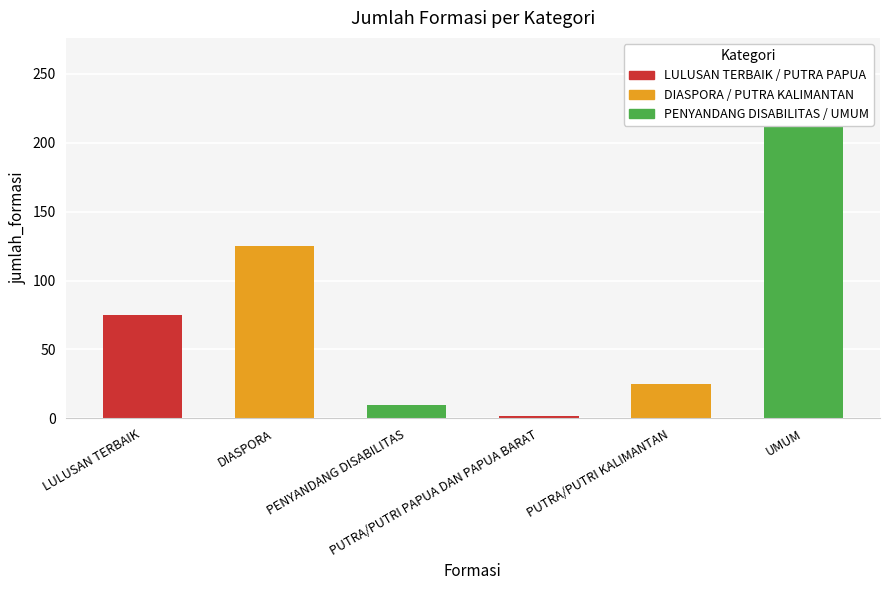

How many bars are there in total?

6